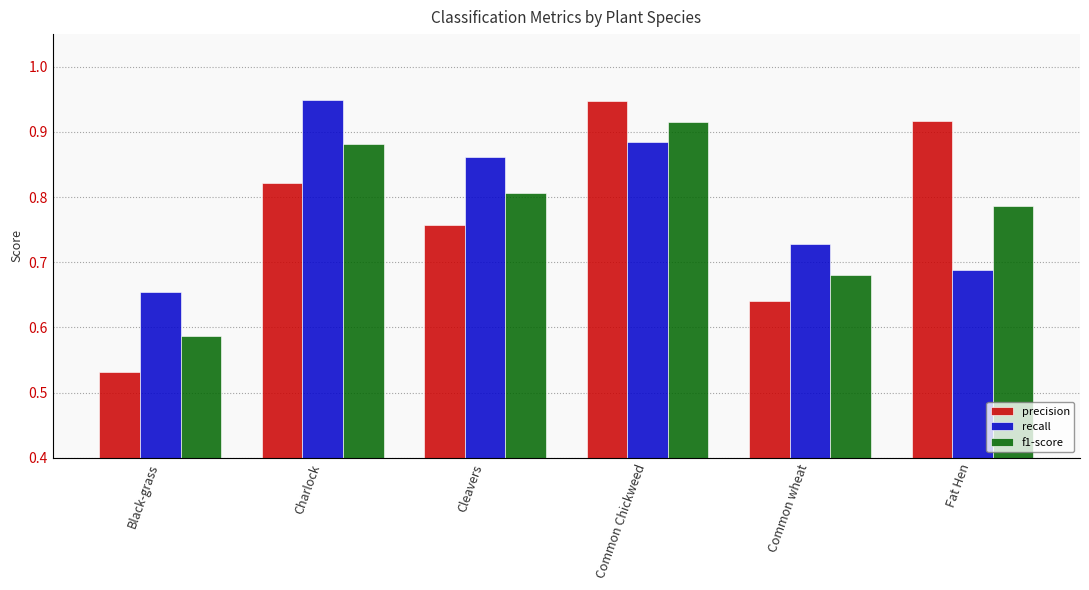

The value of precision at Fat Hen is 0.2. True or false?

False